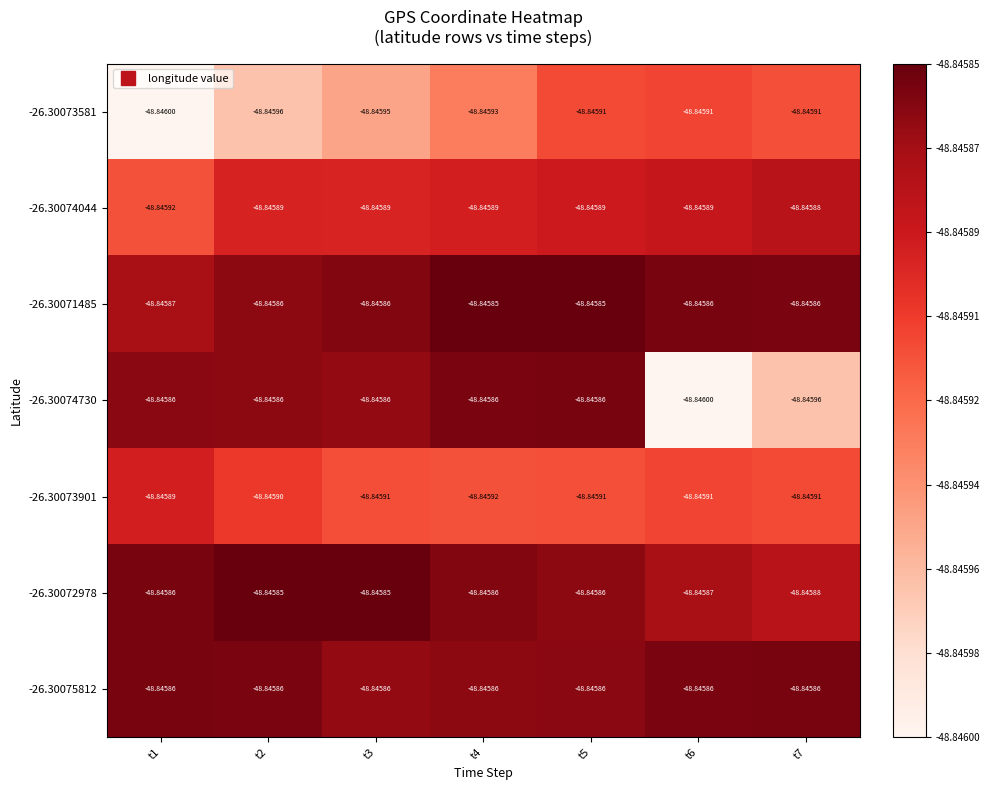

Is the value of -26.30073581 at t6 greater than the value of -26.30075812 at t6?

No